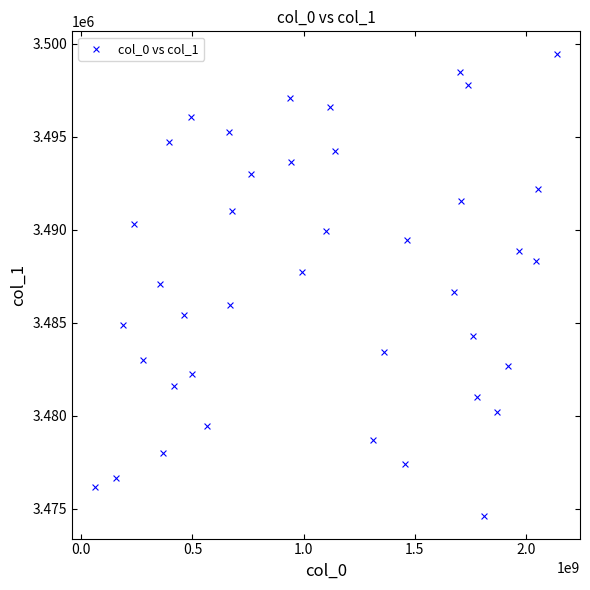

What is the range of X values (max minus min)?

2077658778